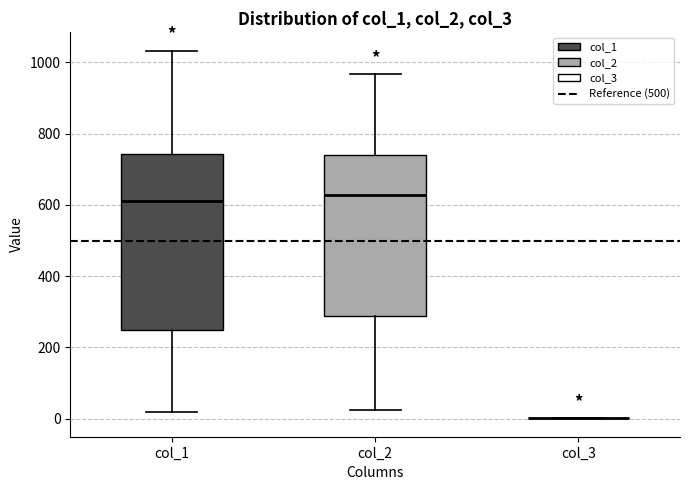

Which box is the tallest, from its lower edge to its upper edge?

col_1